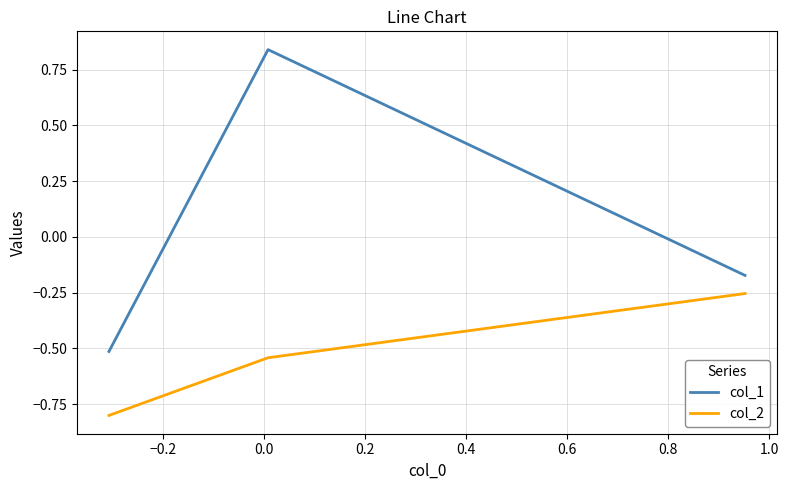

Rank the series by their maximum value, from highest to lowest.

col_1, col_2